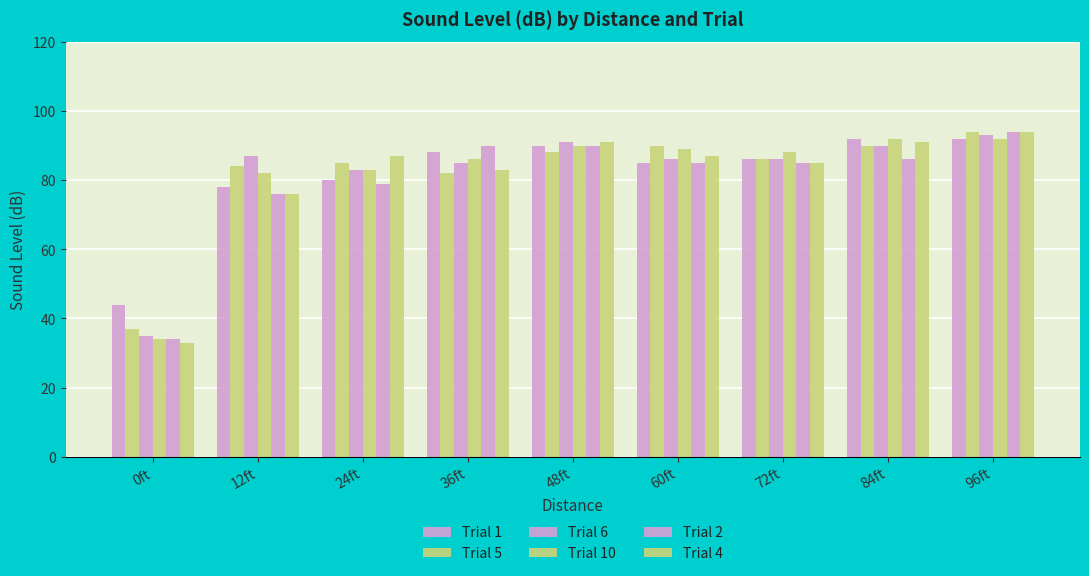

Does the chart contain stacked bars?

No